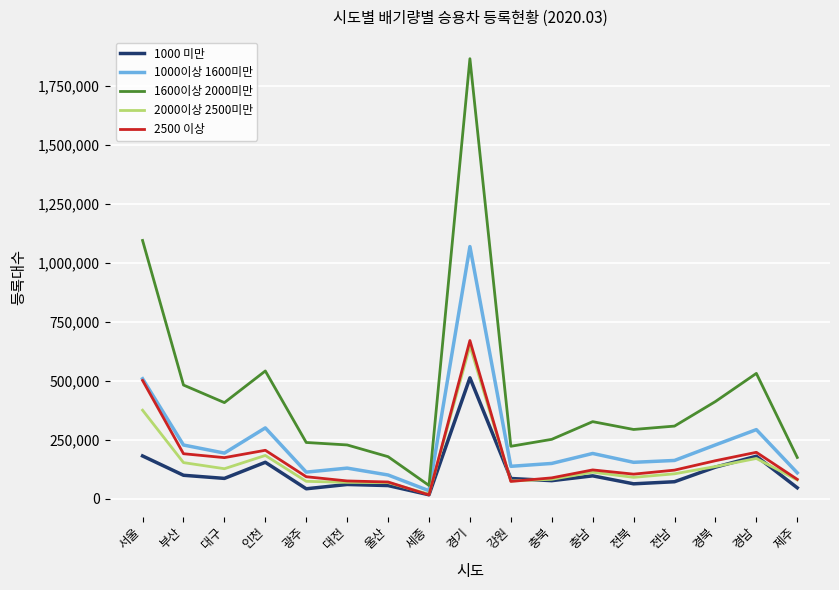

What is the highest value of the 2500 이상 series?

670544